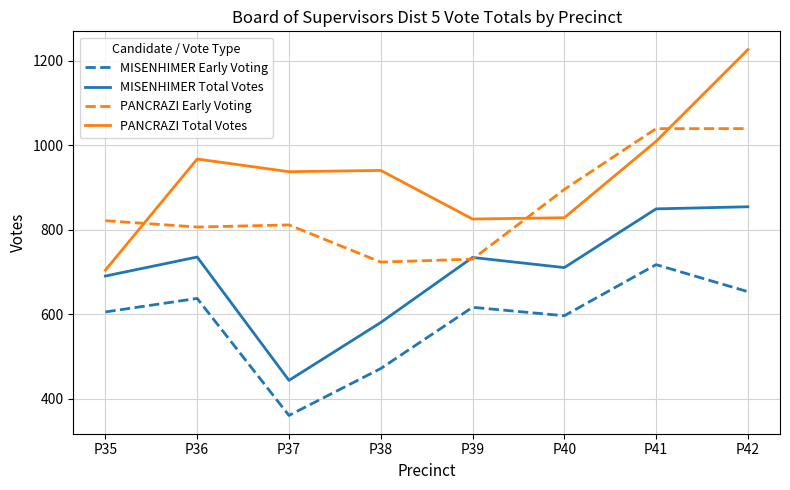

Which category has the lowest value across all series?

P37